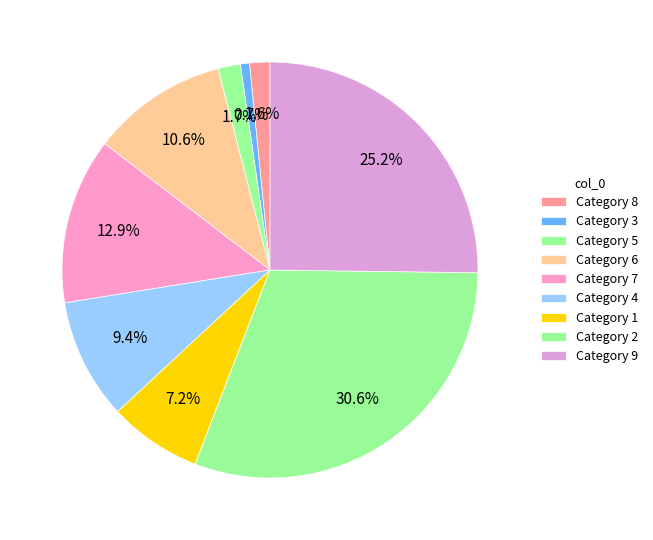

Count the number of slices in the pie.

9